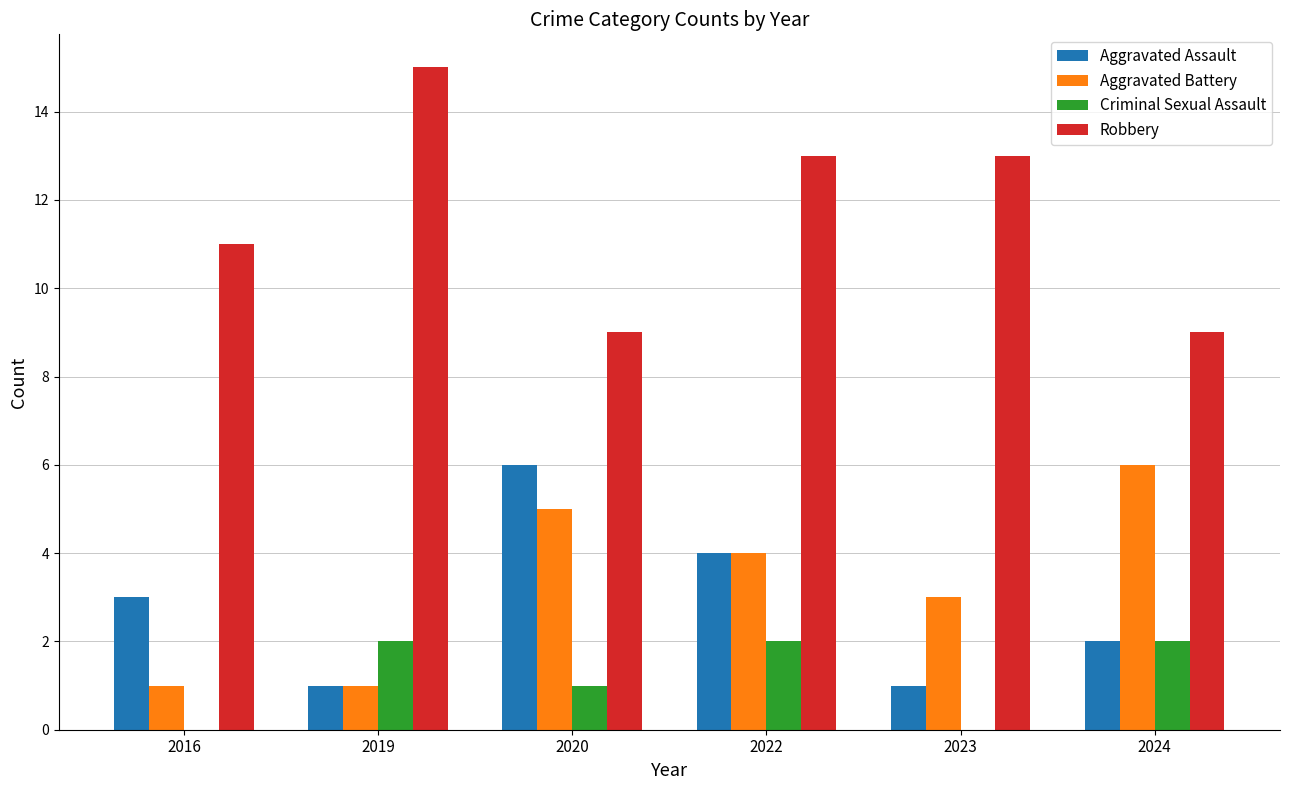

At which category is the sum across all series the highest?

2022